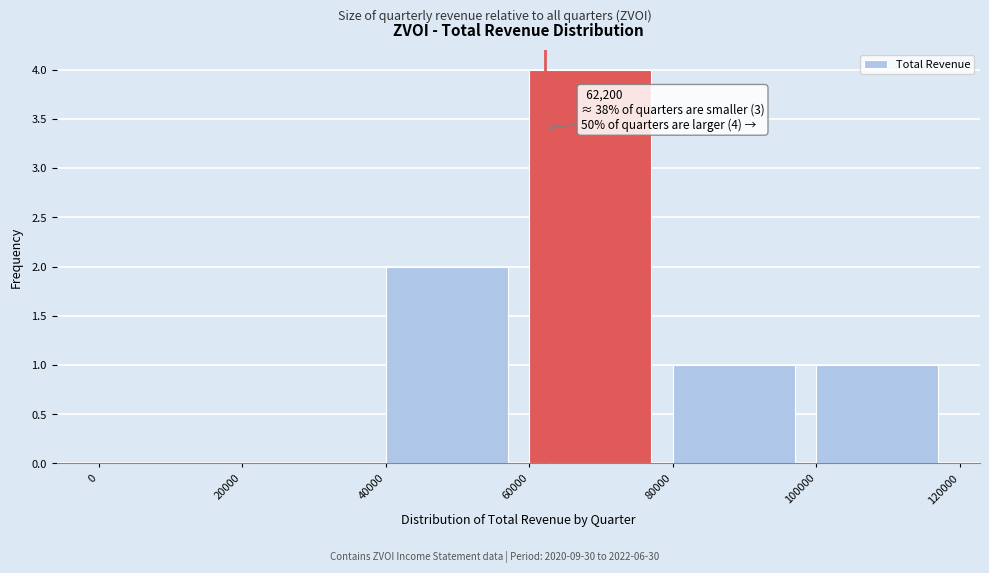

Which range on the x-axis has the tallest bar?

60000 to 80000